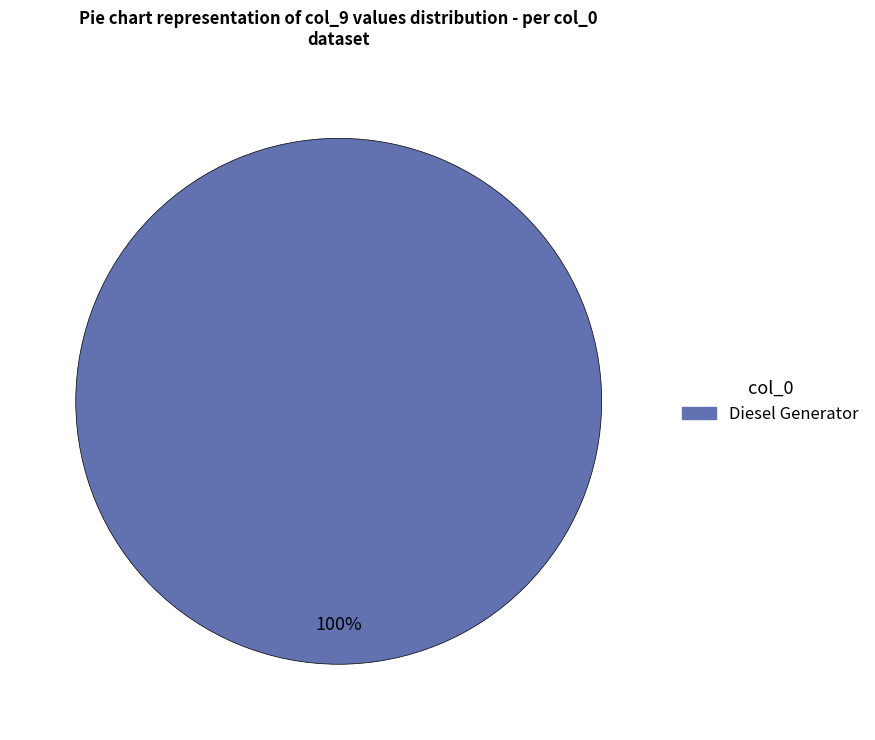

Is there a majority slice in this chart?

Yes